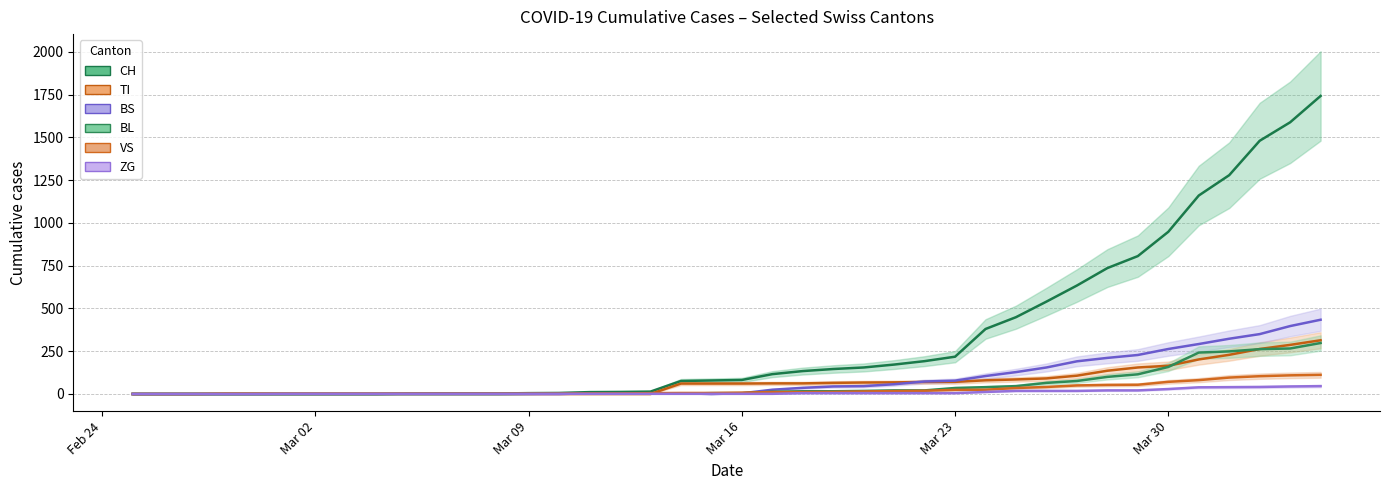

True or false: VS and ZG intersect in this chart.

False